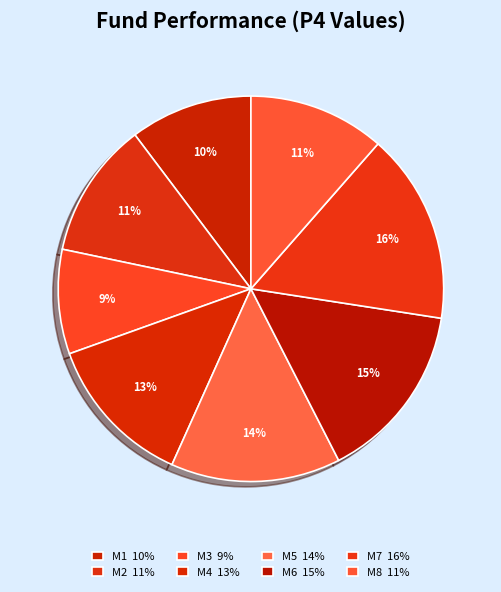

What is the total percentage of M7 and M3?

24.8%